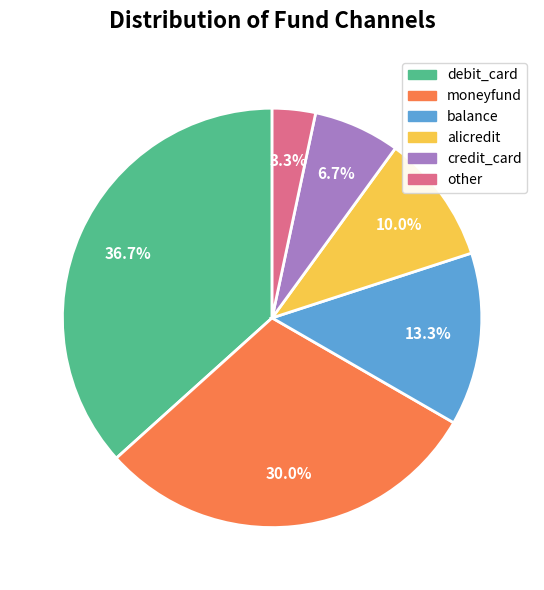

Approximately how many times larger is the value at balance compared to other?

4.0